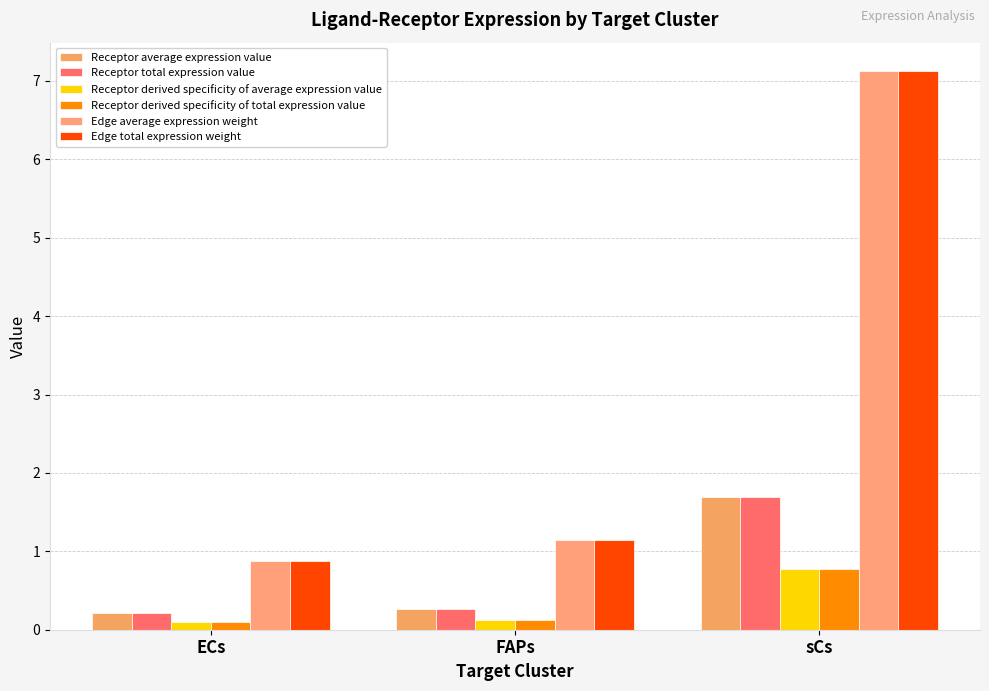

List the labels in order of Edge total expression weight value, largest first.

sCs, FAPs, ECs